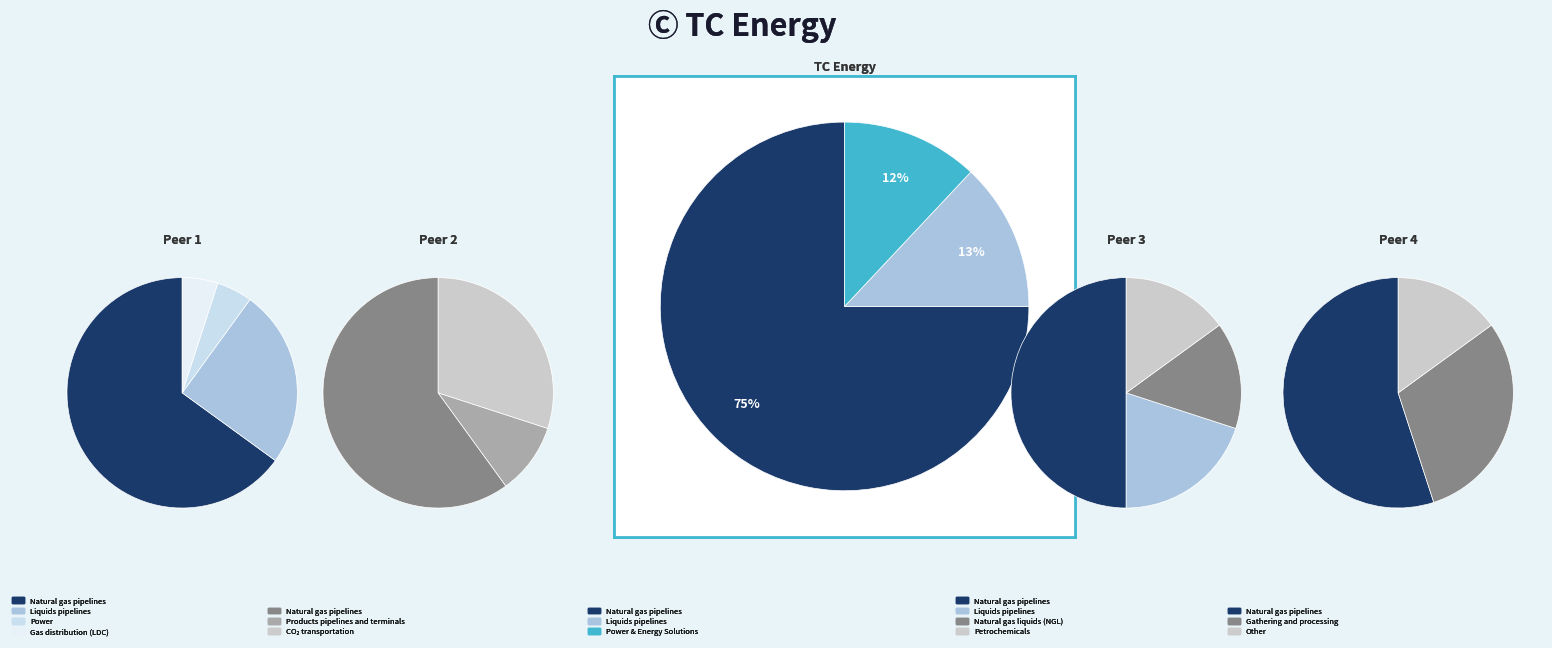

True or false: 26 accounts for 1% of the total.

True